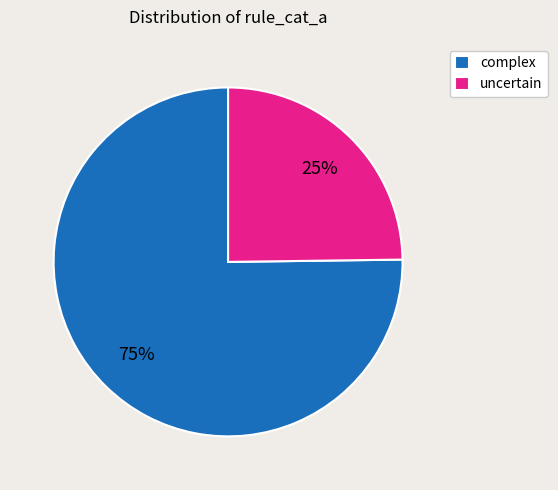

Is there a majority slice in this chart?

Yes